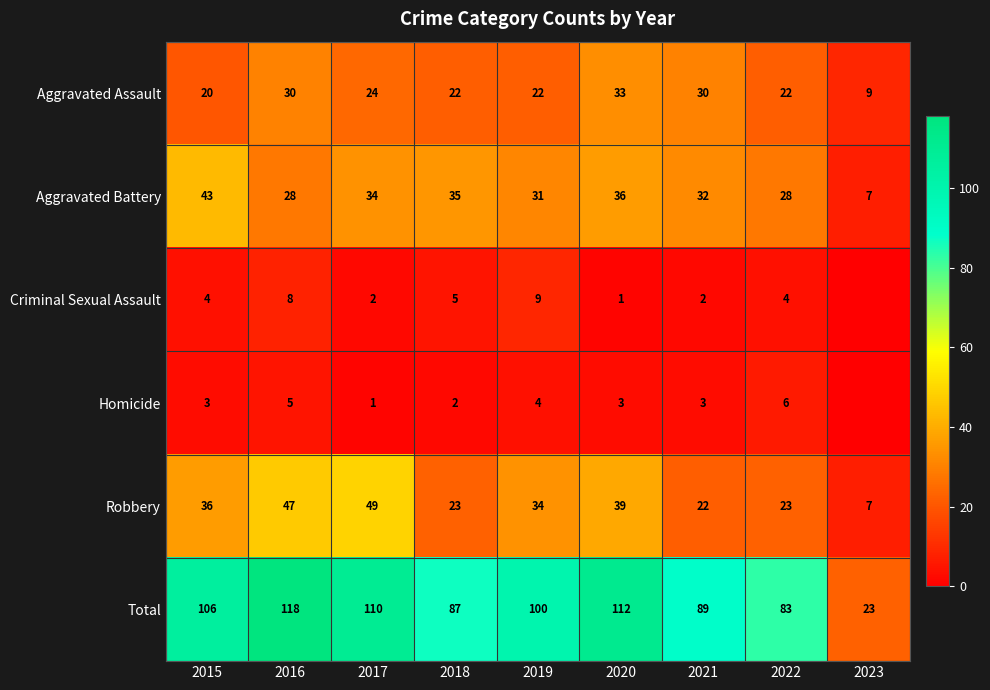

At which label does Aggravated Battery reach its minimum?

2023